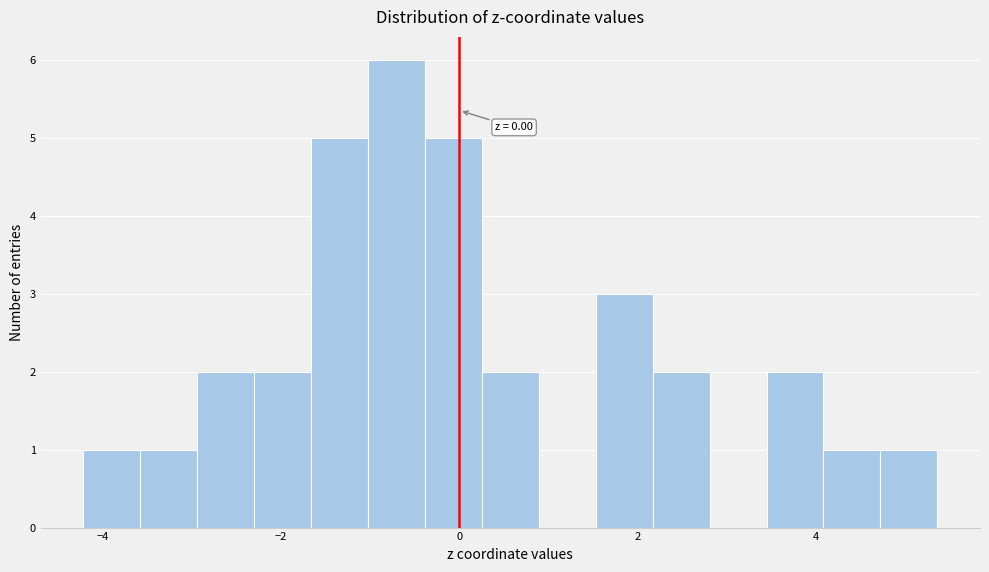

Read against the x-axis, roughly where is the centre of the tallest bar?

-0.8